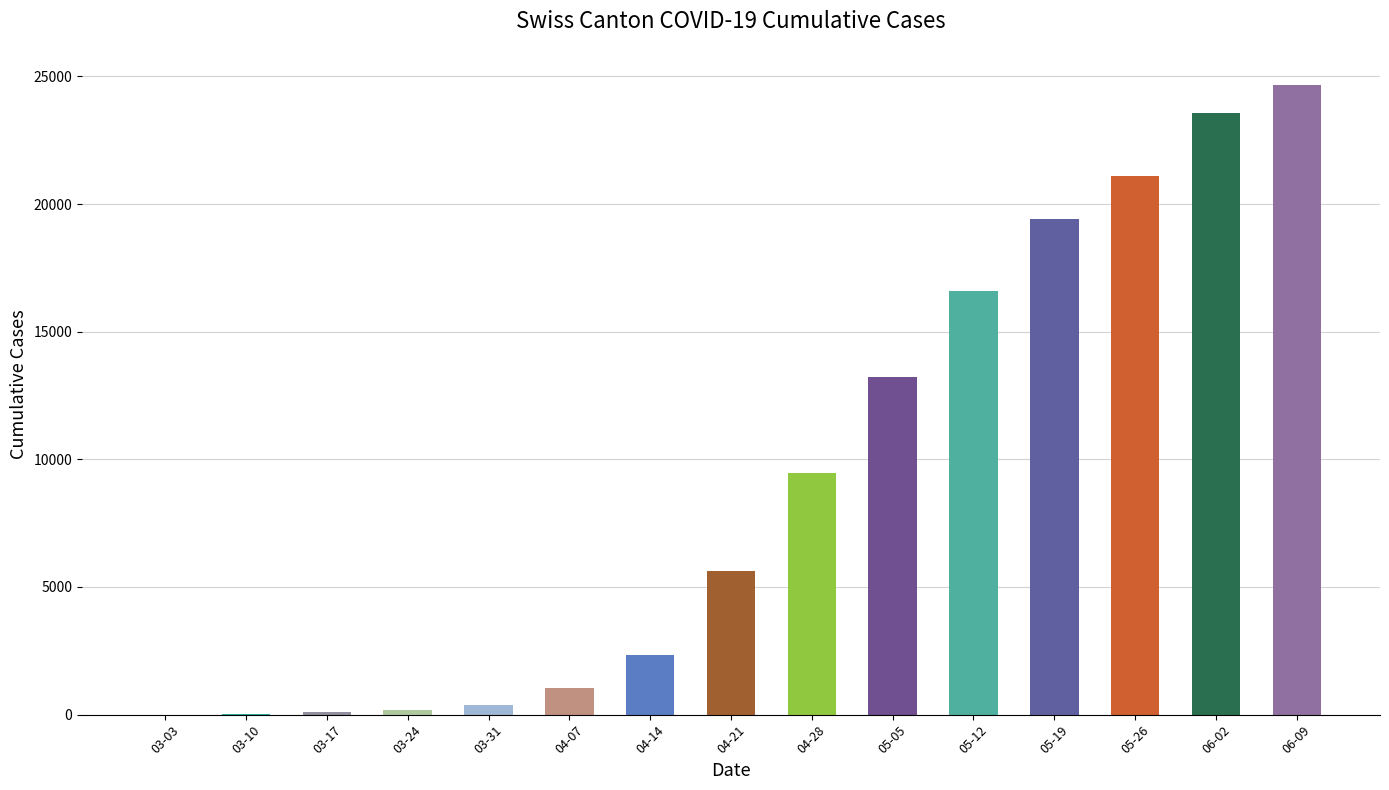

What is the maximum value shown in the chart?

24682